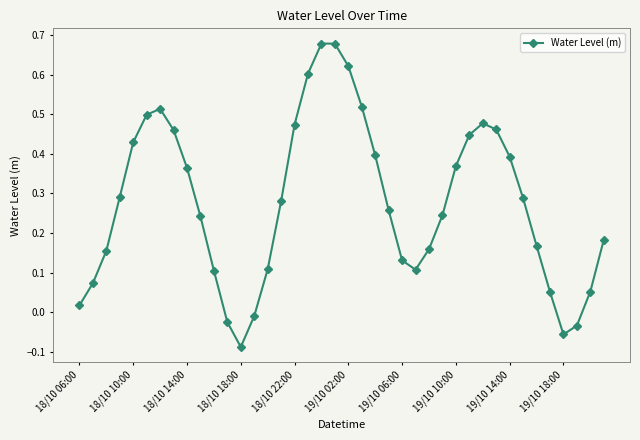

True or false: there are more than 1 points higher than both neighbors.

True